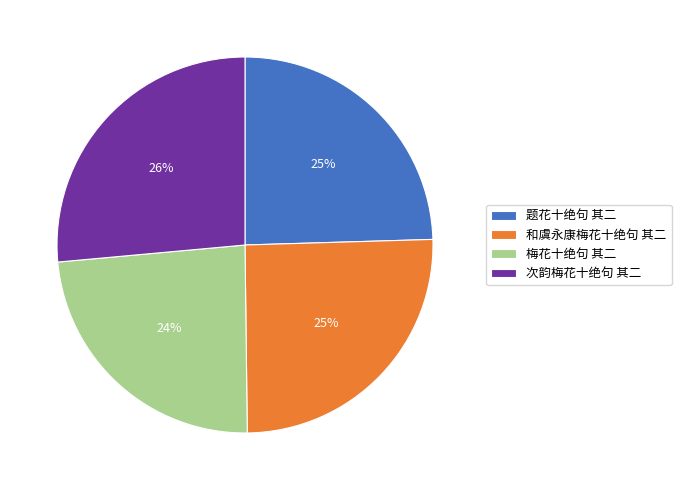

Does 和虞永康梅花十绝句 其二 represent more than half of the total?

No